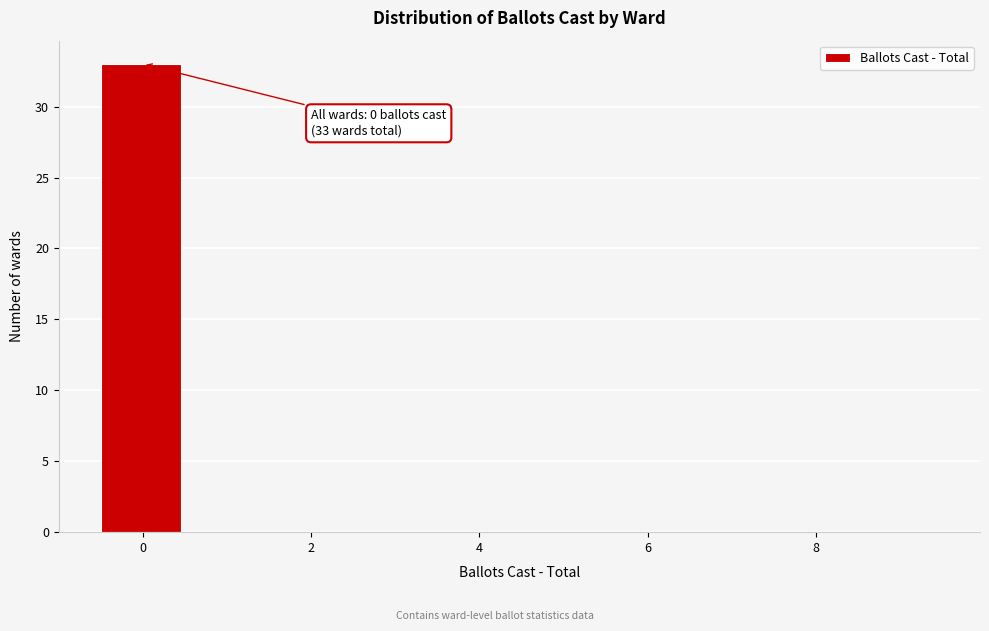

Which range on the x-axis has the tallest bar?

-0.5 to 0.5